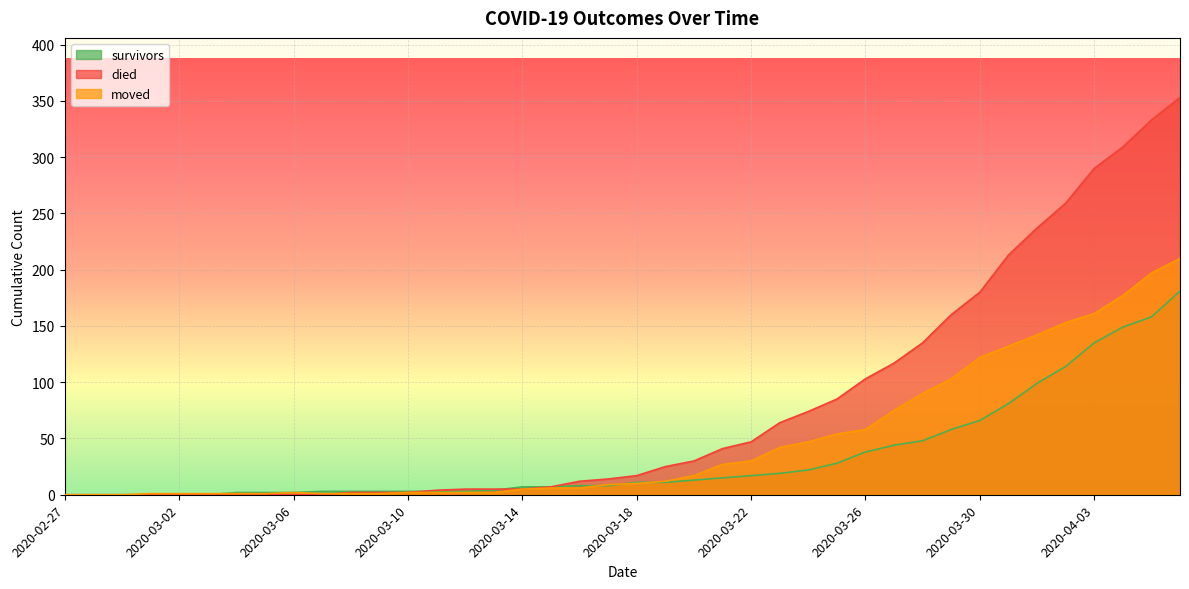

At 2020-03-05, list the series in order from largest to smallest.

survivors, moved, died